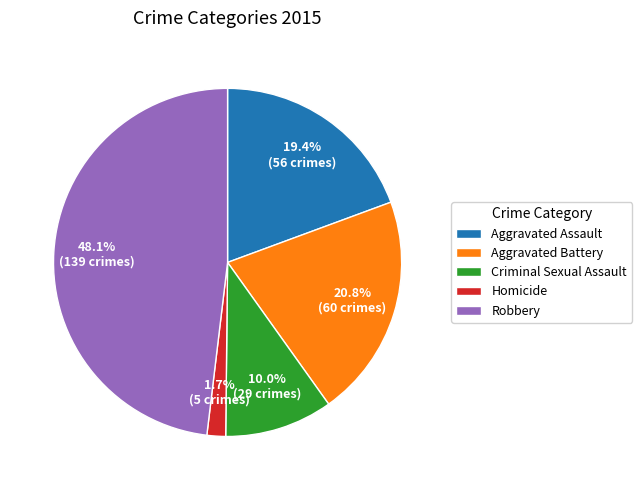

Which category has the smallest portion of the pie?

Homicide